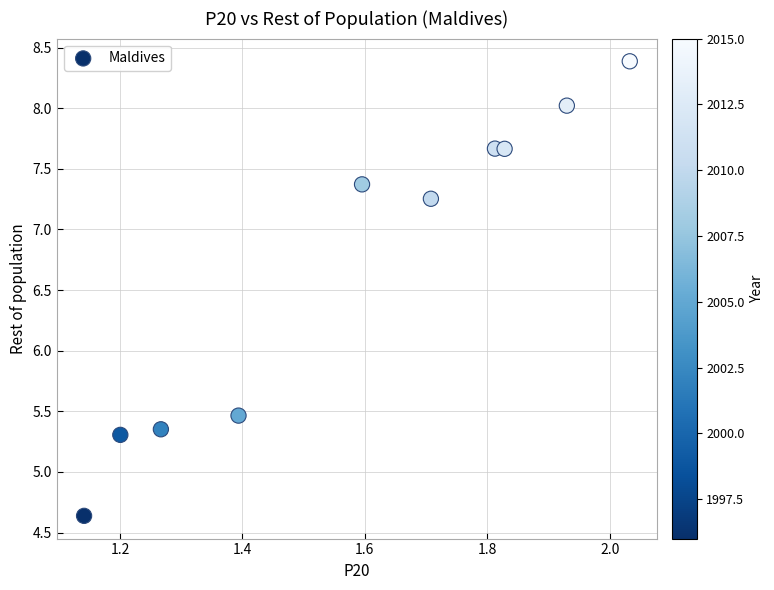

What is the range of X values (max minus min)?

0.9